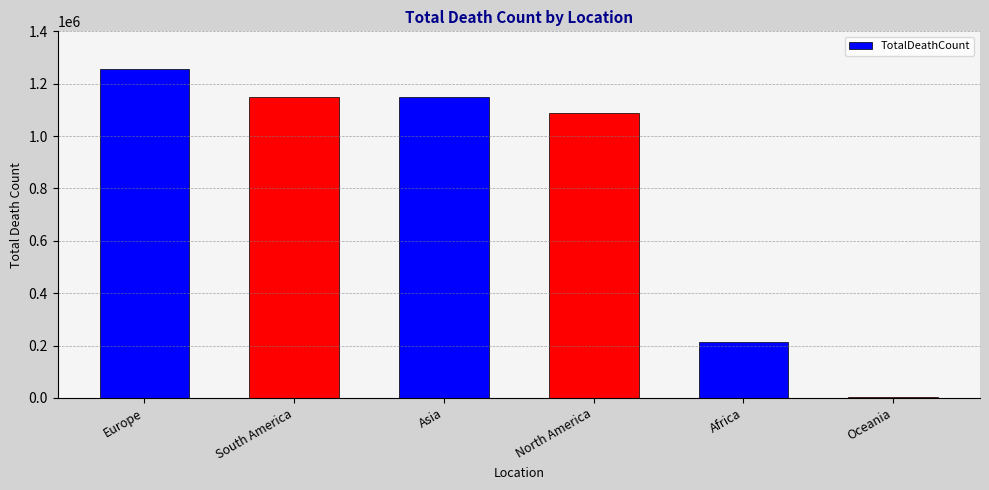

Which label corresponds to the largest value in the chart?

Europe